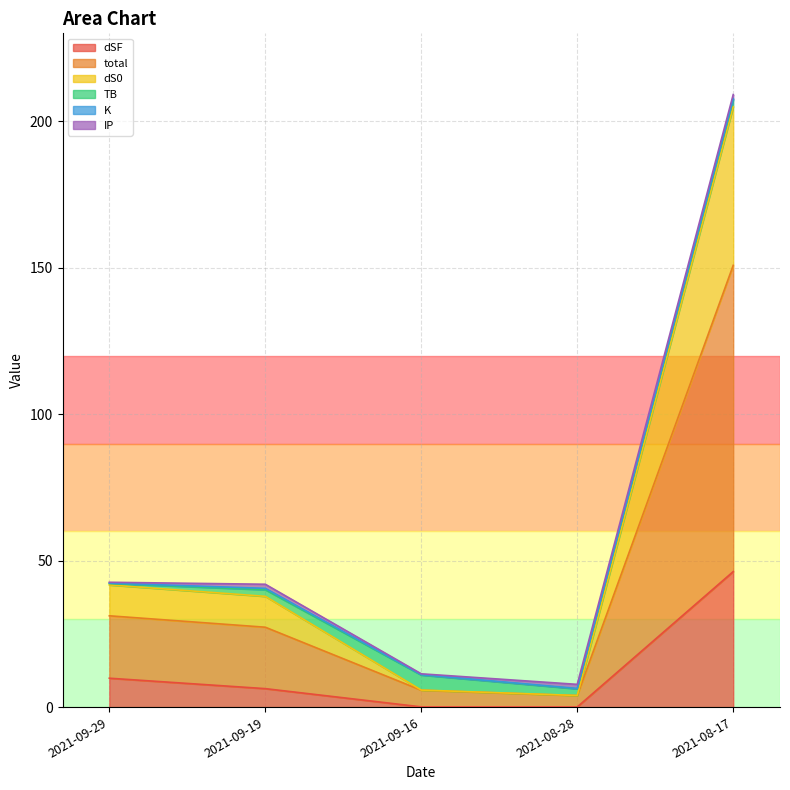

What is the maximum value for dSF?

46.3